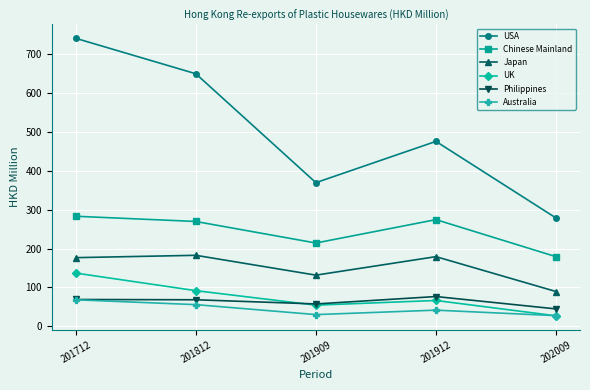

What is the maximum value shown in the chart?

740.2